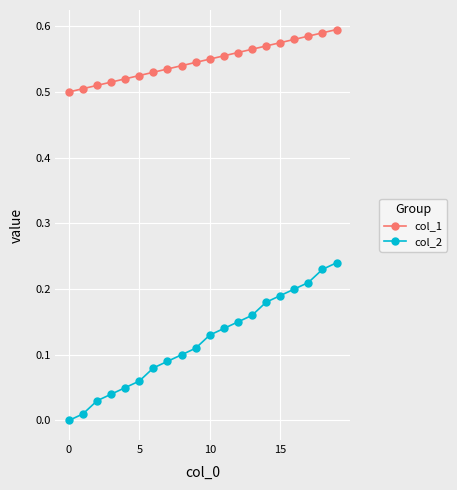

Rank the series by their average value, from lowest to highest.

col_2, col_1